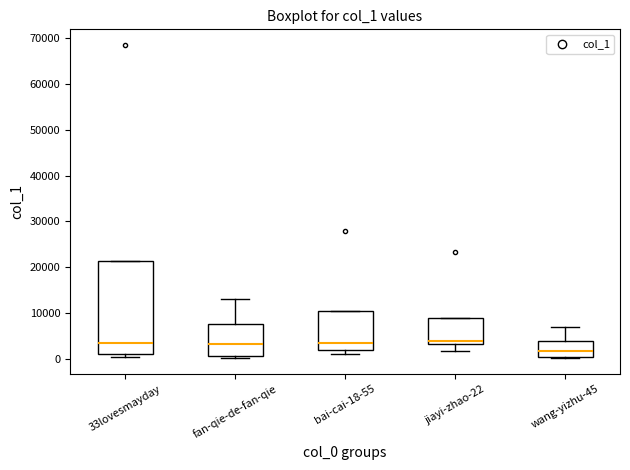

Which box's median line is the lowest?

wang-yizhu-45